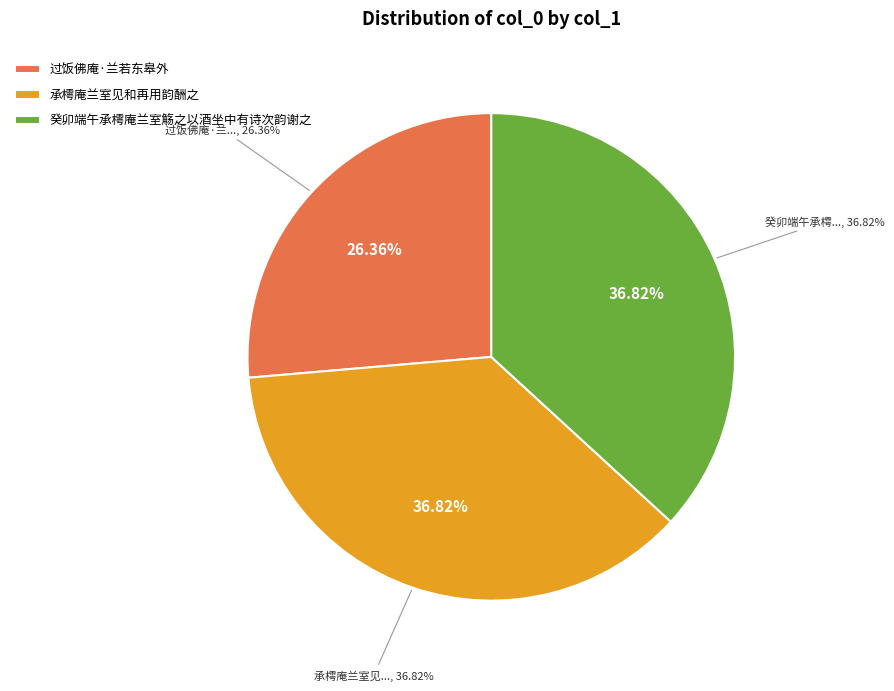

Which category has the smallest portion of the pie?

过饭佛庵·兰若东皋外